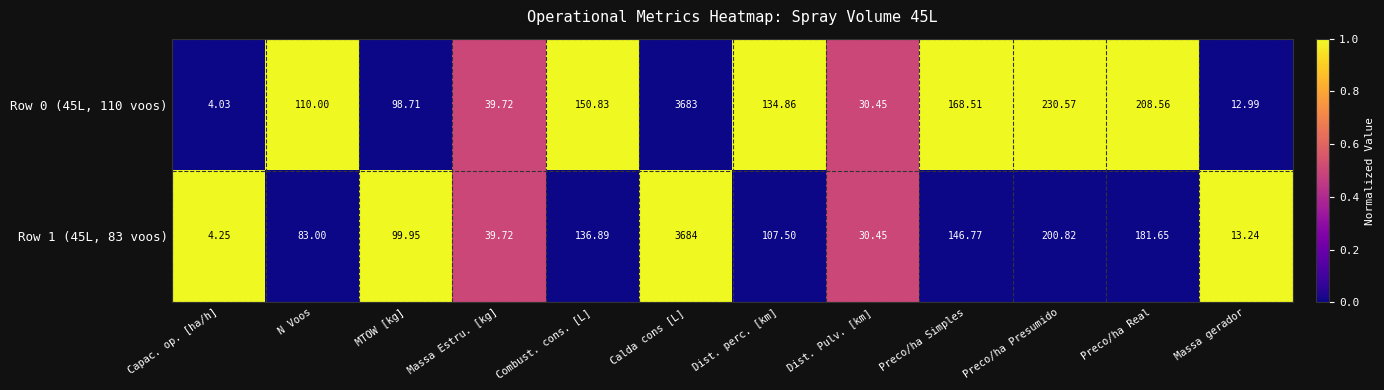

Where does the Row 1 (45L, 83 voos) series first go above 107?

Combust. cons. [L]